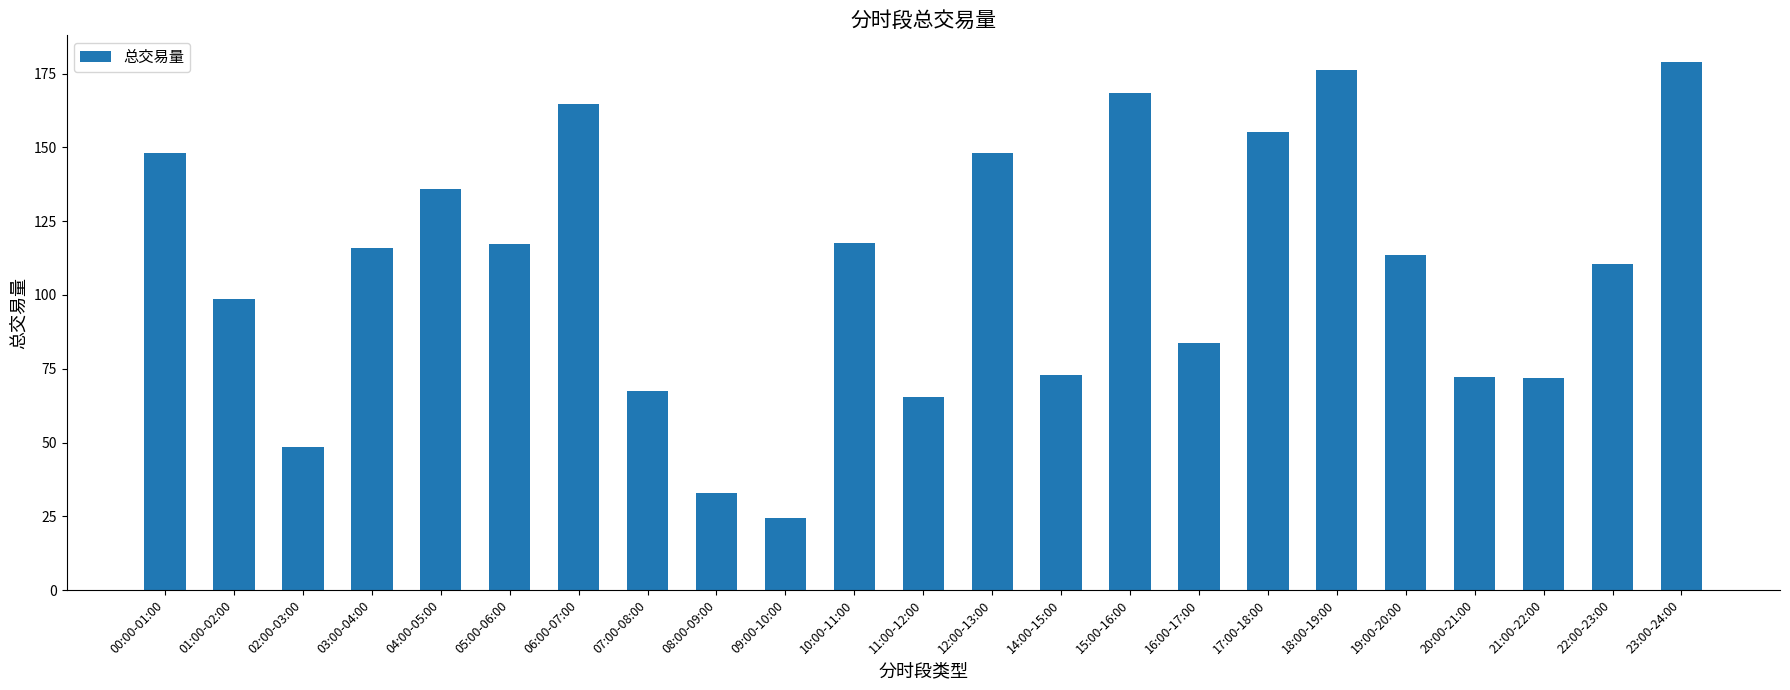

The chart shows a value of 65.5 at 11:00-12:00. True or false?

True